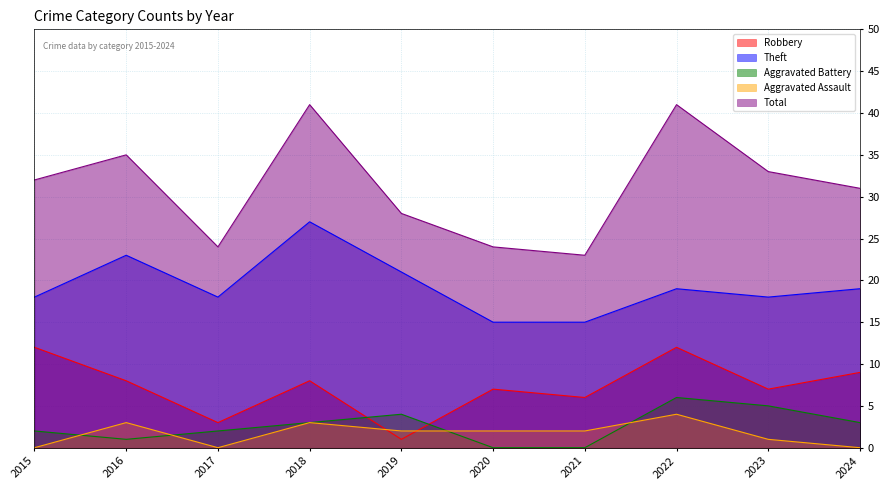

True or false: Theft has a value of 26 at 2021.

False